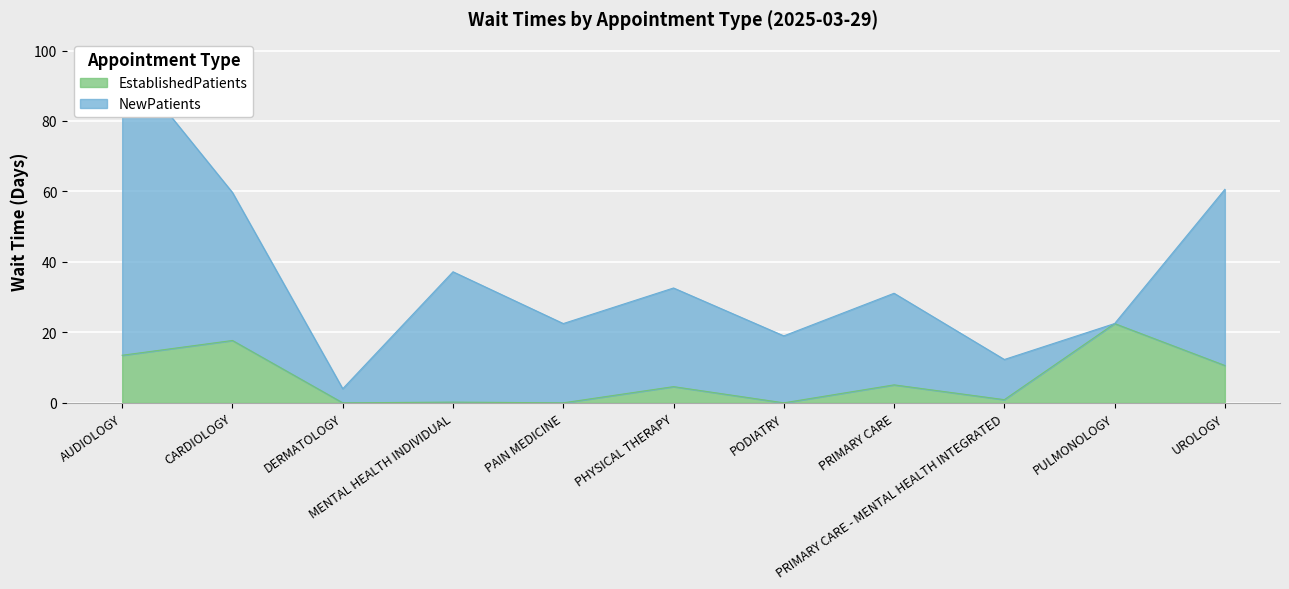

Where does the data first go above 4?

AUDIOLOGY